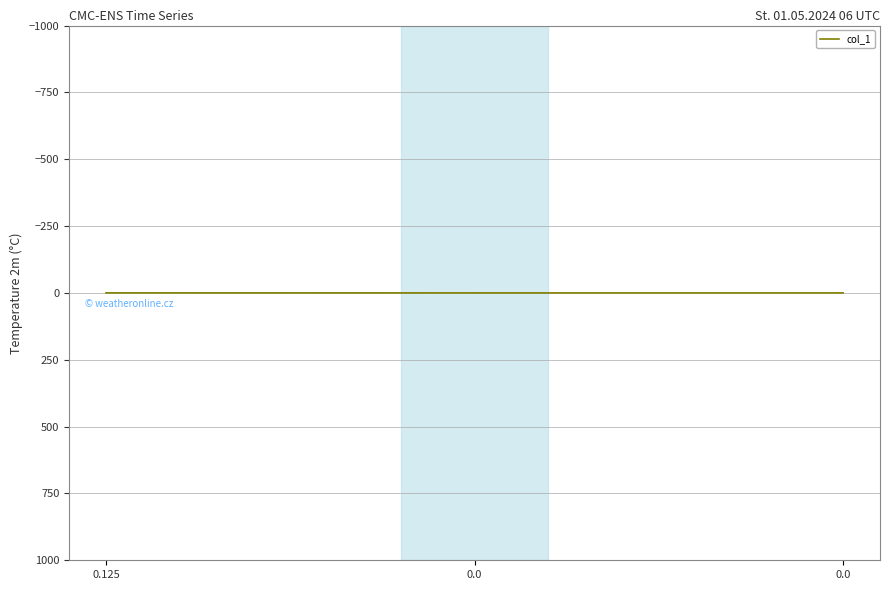

Count the number of data series in this chart.

1